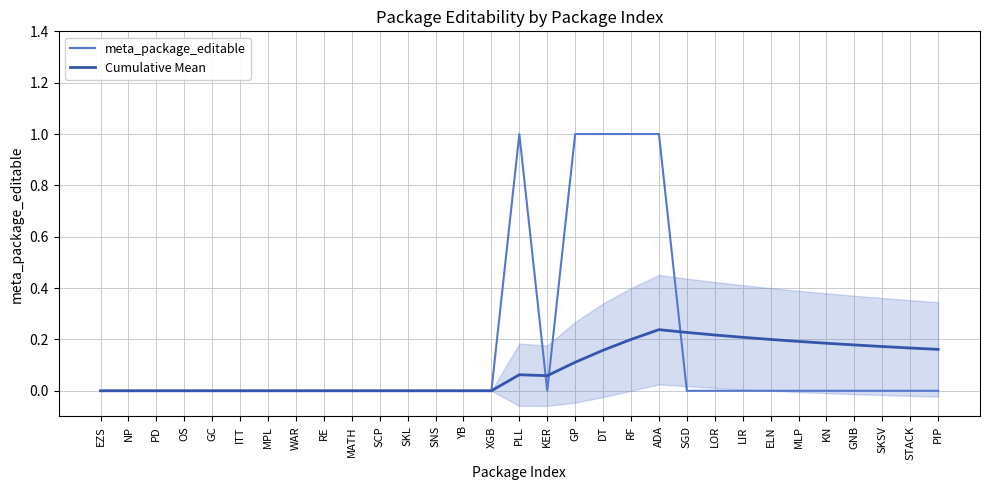

Reading right to left, extract all data points from this chart.

meta_package_editable: PIP=0.0	STACK=0.0	SKSV=0.0	GNB=0.0	KN=0.0	MLP=0.0	ELN=0.0	LIR=0.0	LOR=0.0	SGD=0.0	ADA=1.0	RF=1.0	DT=1.0	GP=1.0	KER=0.0	PLL=1.0	XGB=0.0	YB=0.0	SNS=0.0	SKL=0.0	SCP=0.0	MATH=0.0	RE=0.0	WAR=0.0	MPL=0.0	ITT=0.0	GC=0.0	OS=0.0	PD=0.0	NP=0.0	EZS=0.0
Cumulative Mean: PIP=0.2	STACK=0.2	SKSV=0.2	GNB=0.2	KN=0.2	MLP=0.2	ELN=0.2	LIR=0.2	LOR=0.2	SGD=0.2	ADA=0.2	RF=0.2	DT=0.2	GP=0.1	KER=0.1	PLL=0.1	XGB=0.0	YB=0.0	SNS=0.0	SKL=0.0	SCP=0.0	MATH=0.0	RE=0.0	WAR=0.0	MPL=0.0	ITT=0.0	GC=0.0	OS=0.0	PD=0.0	NP=0.0	EZS=0.0